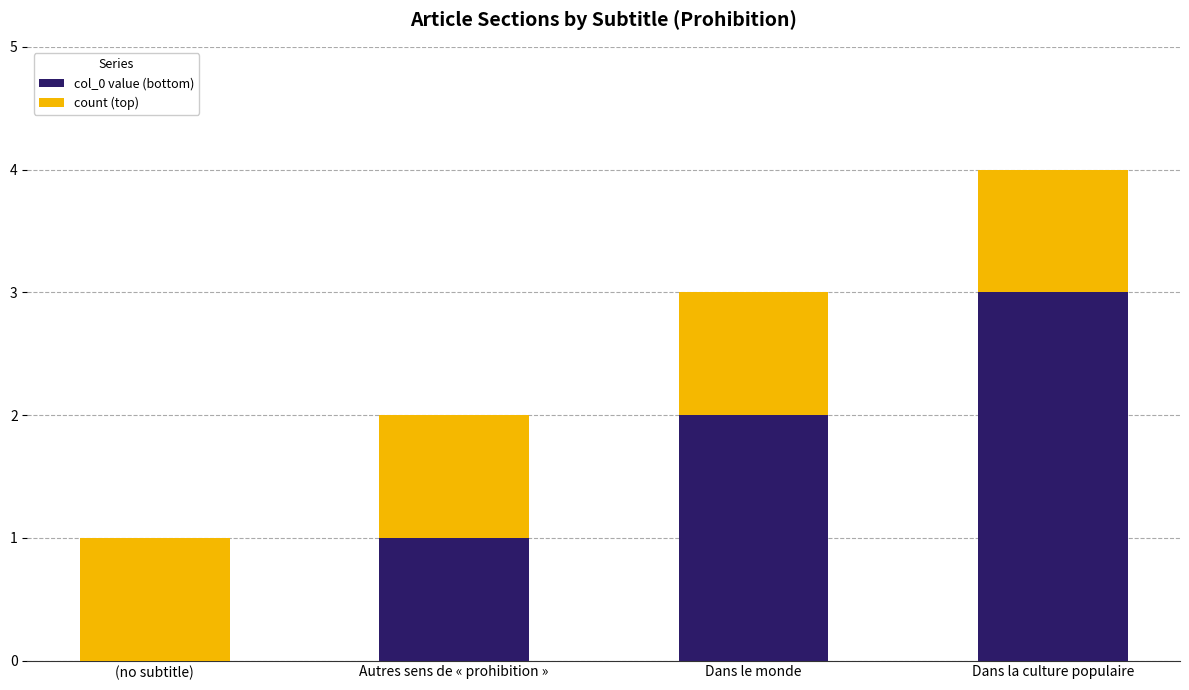

True or false: col_0 value (bottom) has a value of 3 at Dans le monde.

False